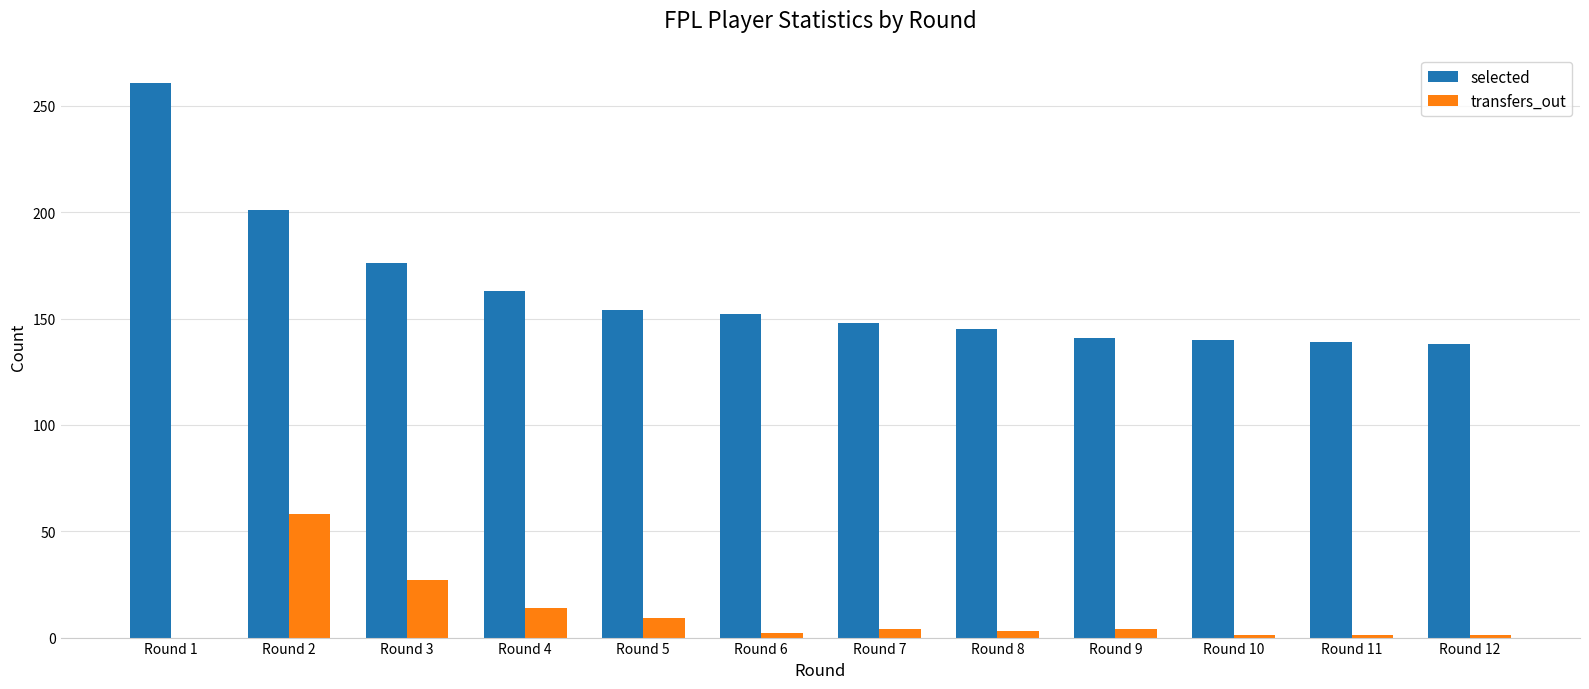

Where does the selected series first go above 152?

Round 1